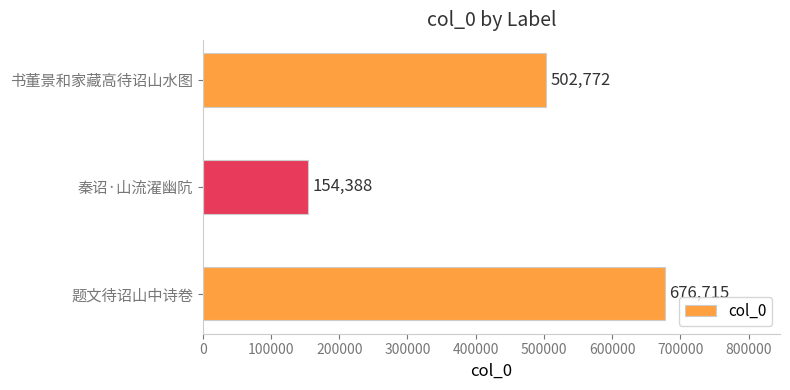

What is the minimum value shown in the chart?

154388